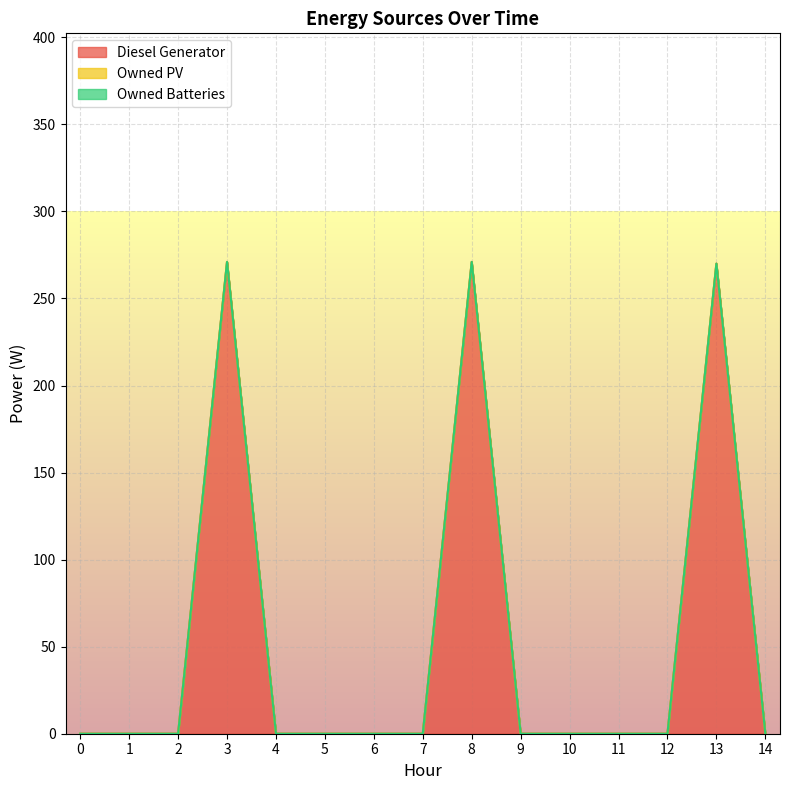

Rank the series by their maximum value, from highest to lowest.

Diesel Generator, Owned PV, Owned Batteries